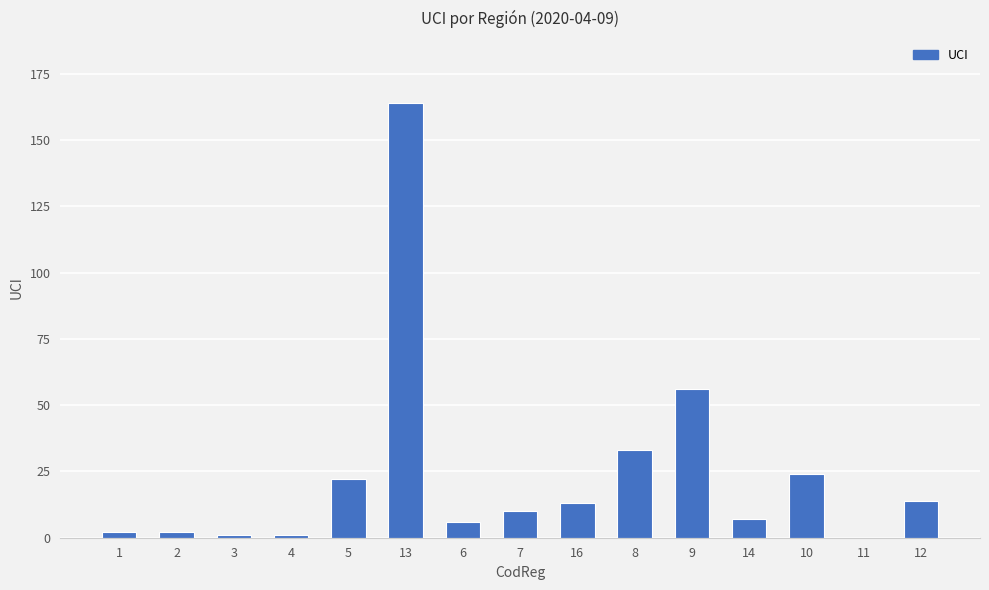

Between 5 and 16, which is larger?

5